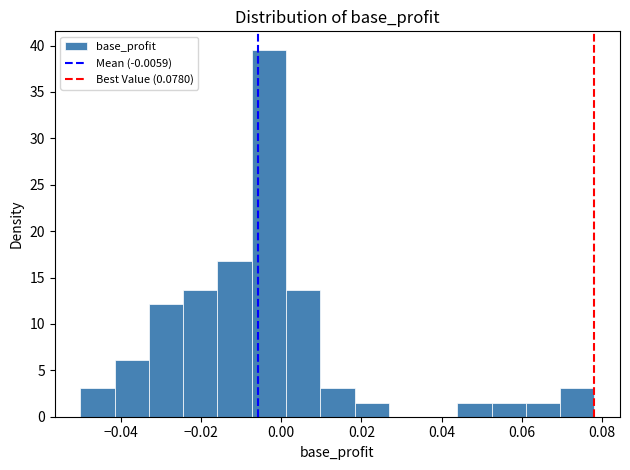

Reading left to right, transcribe this chart: for each bar, give the range it covers on the x-axis and its height. Neither the bar edges nor the heights are printed on the chart, so give them approximately, as read against the axes.

-0.050 to -0.042: 3.0
-0.042 to -0.032: 6.0
-0.032 to -0.024: 12.0
-0.024 to -0.016: 13.5
-0.016 to -0.008: 16.5
-0.008 to 0.002: 39.5
0.002 to 0.010: 13.5
0.010 to 0.018: 3.0
0.018 to 0.026: 1.5
0.026 to 0.036: 0
0.036 to 0.044: 0
0.044 to 0.052: 1.5
0.052 to 0.060: 1.5
0.060 to 0.070: 1.5
0.070 to 0.078: 3.0